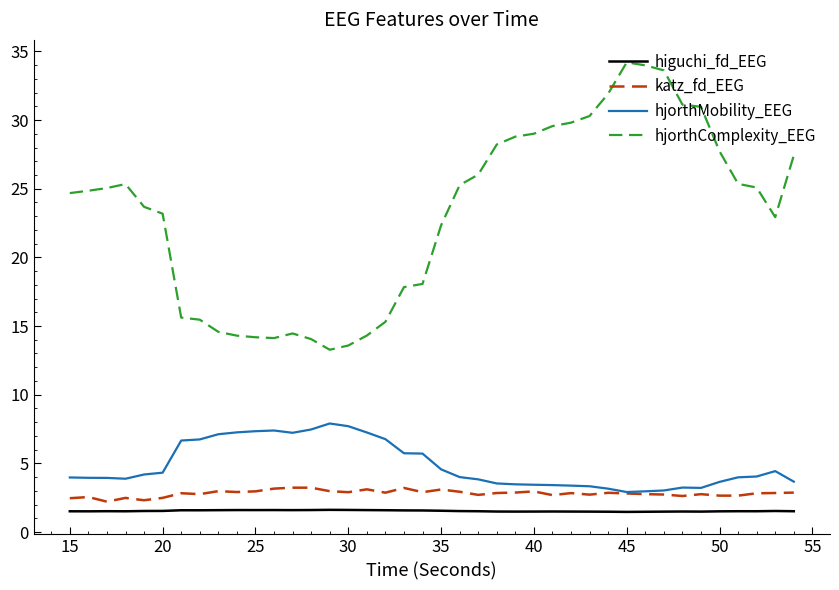

Which series has the largest total across all categories?

hjorthComplexity_EEG